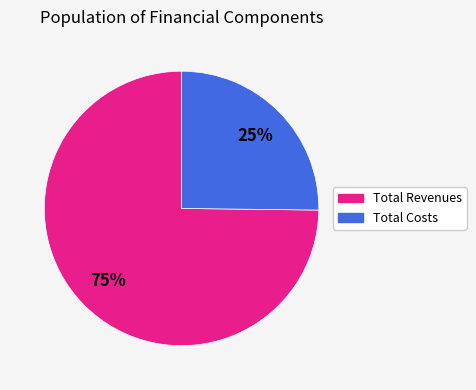

Is there a majority slice in this chart?

Yes